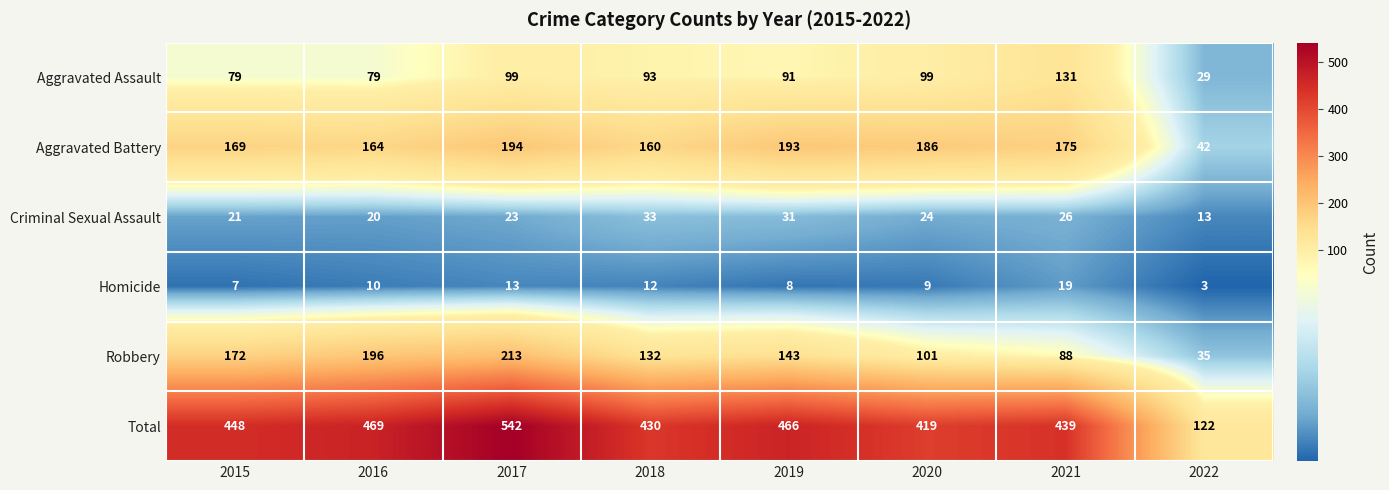

Is it true that Robbery equals 211 at 2019?

False